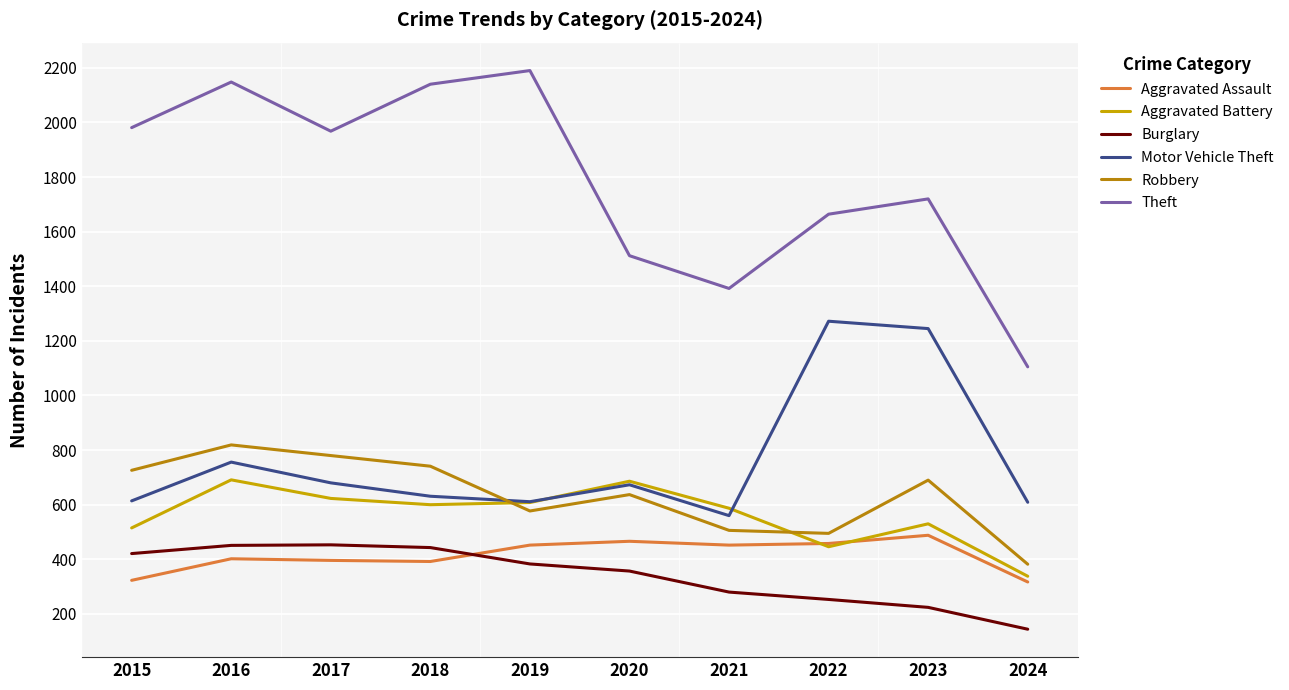

How many lines are shown in the chart?

6